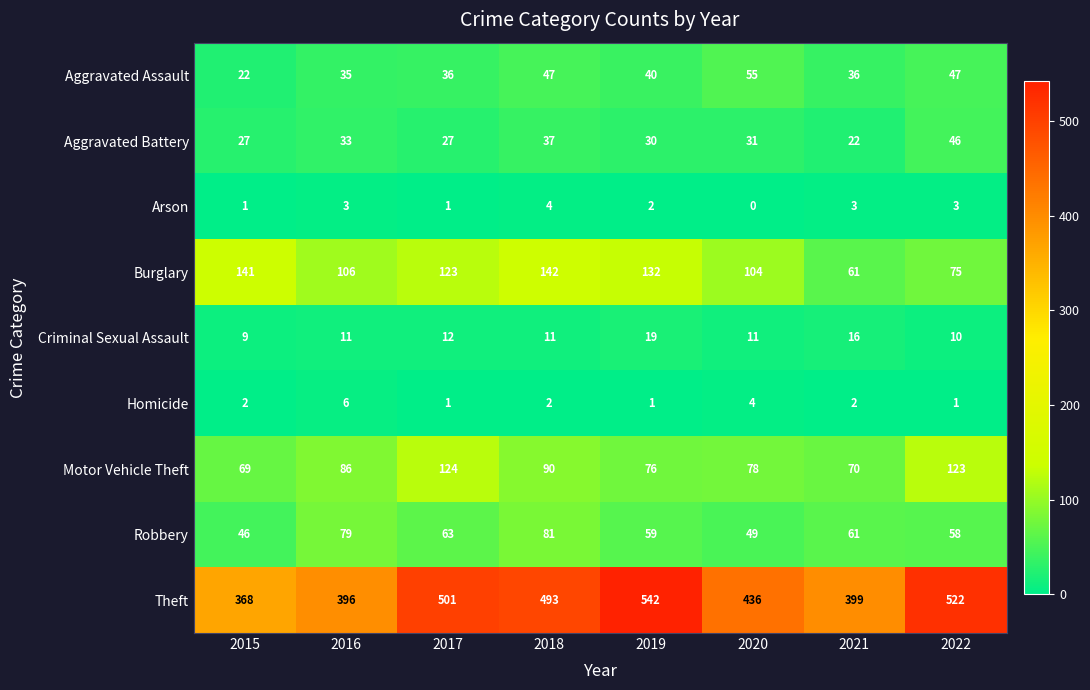

The Aggravated Battery series shows 8 at 2021. True or false?

False